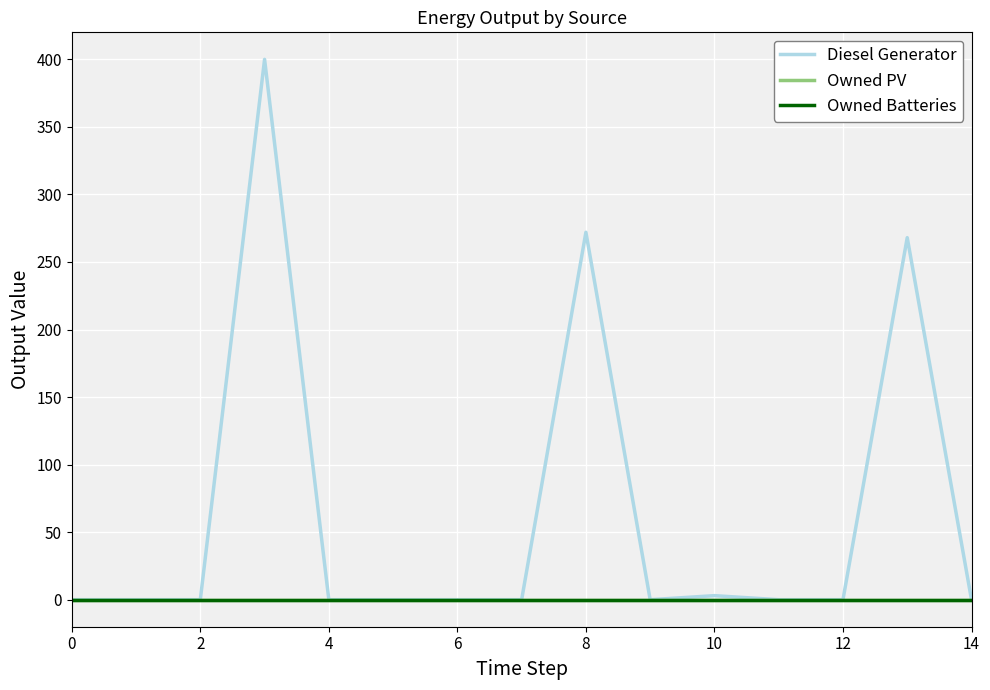

True or false: Owned PV has more than 2 interior local peaks.

False